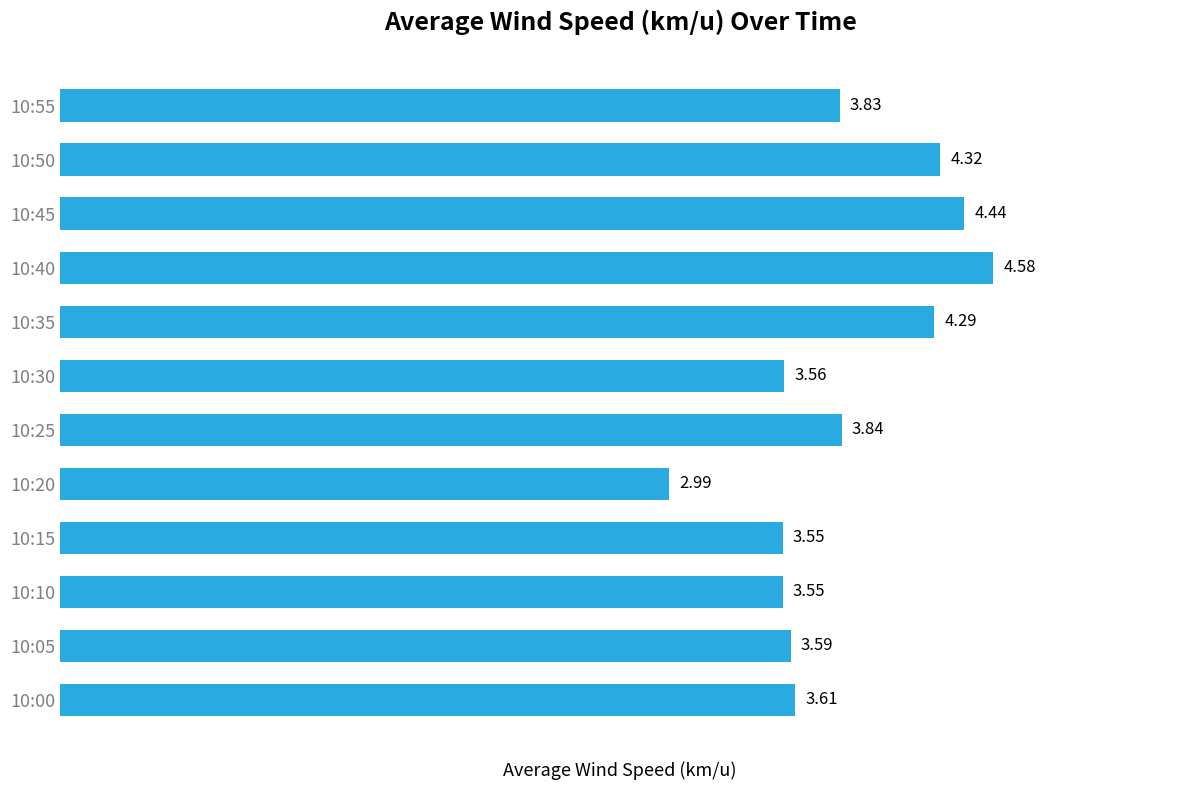

Between 10:15 and 10:35, which is larger?

10:35